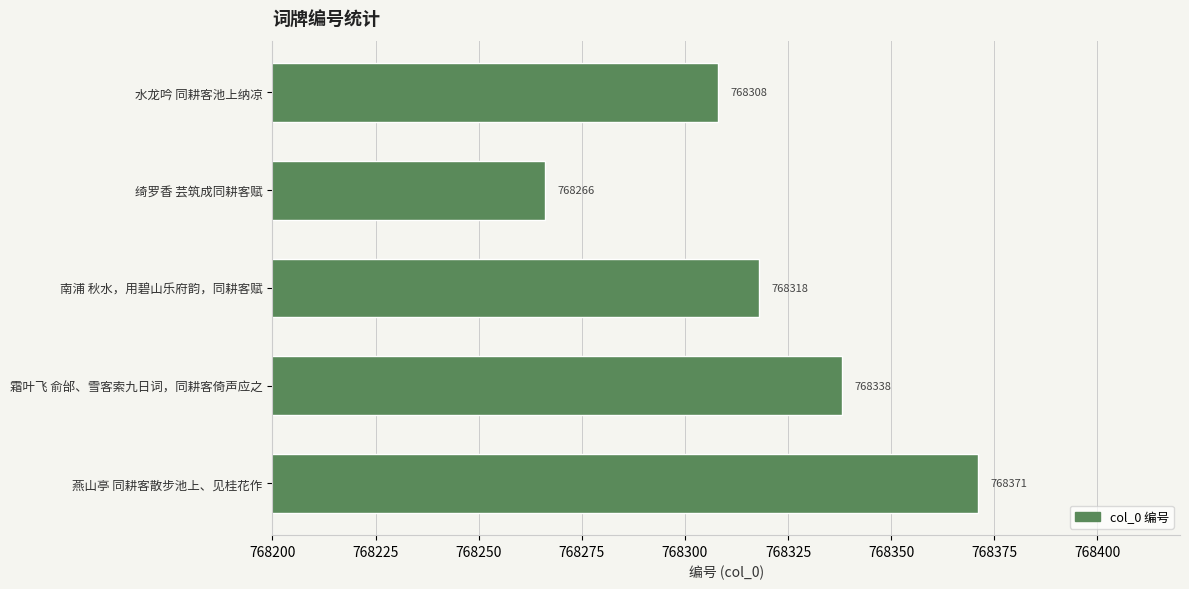

Is it true that the value at 燕山亭 同耕客散步池上、见桂花作 is 431032?

False